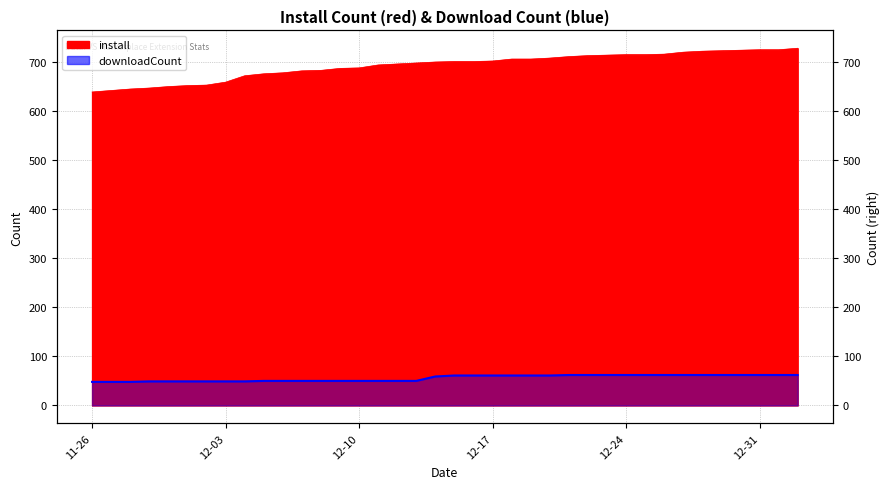

What is the value of the downloadCount point at the 29th from the left?

62